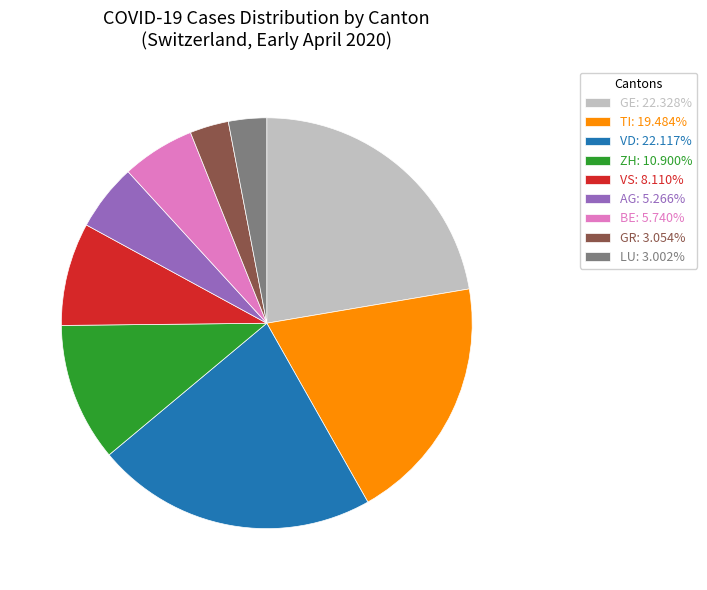

Is there a majority slice in this chart?

No